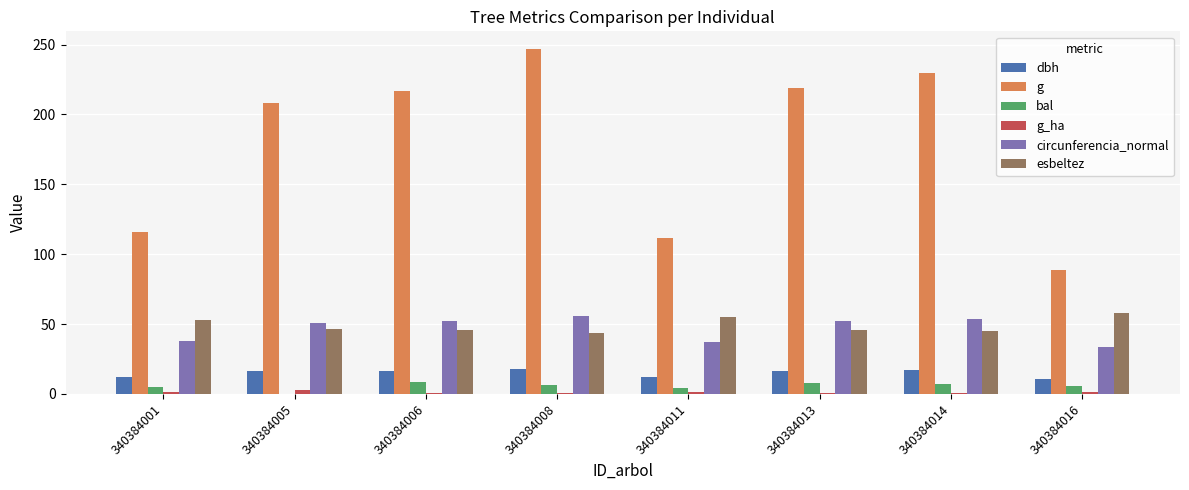

What is the sum of all esbeltez values?

391.9